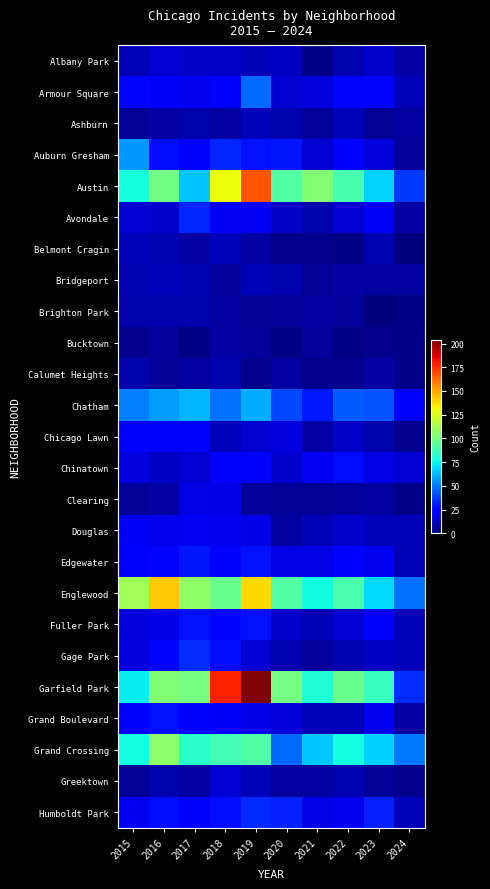

List the series in order of their peak value, highest first.

Garfield Park, Austin, Englewood, Grand Crossing, Chatham, Auburn Gresham, Armour Square, Gage Park, Humboldt Park, Avondale, Edgewater, Fuller Park, Grand Boulevard, Chinatown, Chicago Lawn, Douglas, Clearing, Albany Park, Greektown, Ashburn, Belmont Cragin, Bridgeport, Brighton Park, Calumet Heights, Bucktown